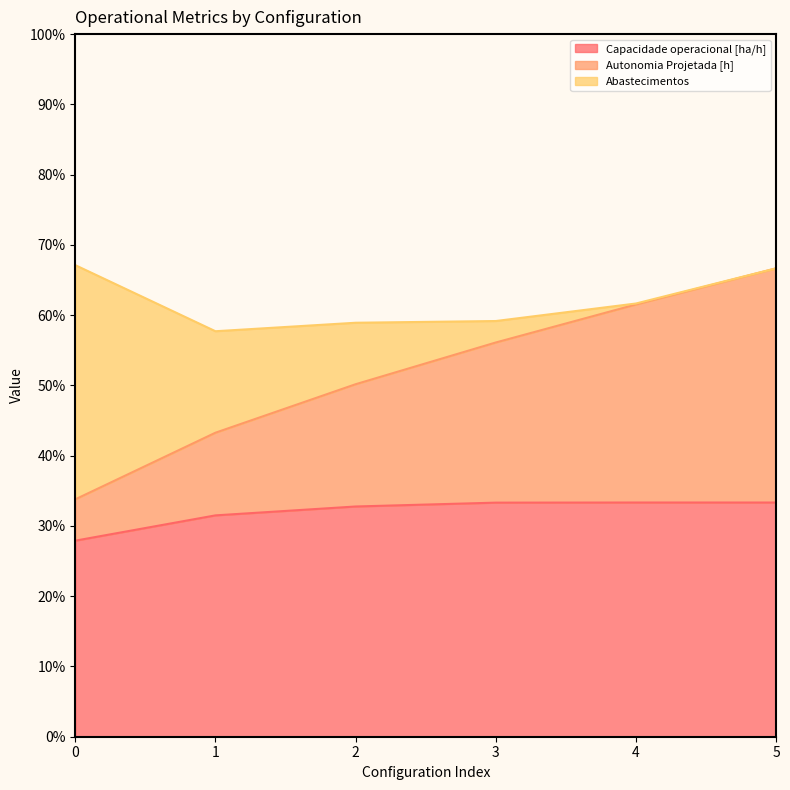

True or false: Autonomia Projetada [h] and Capacidade operacional [ha/h] cross at least once.

False